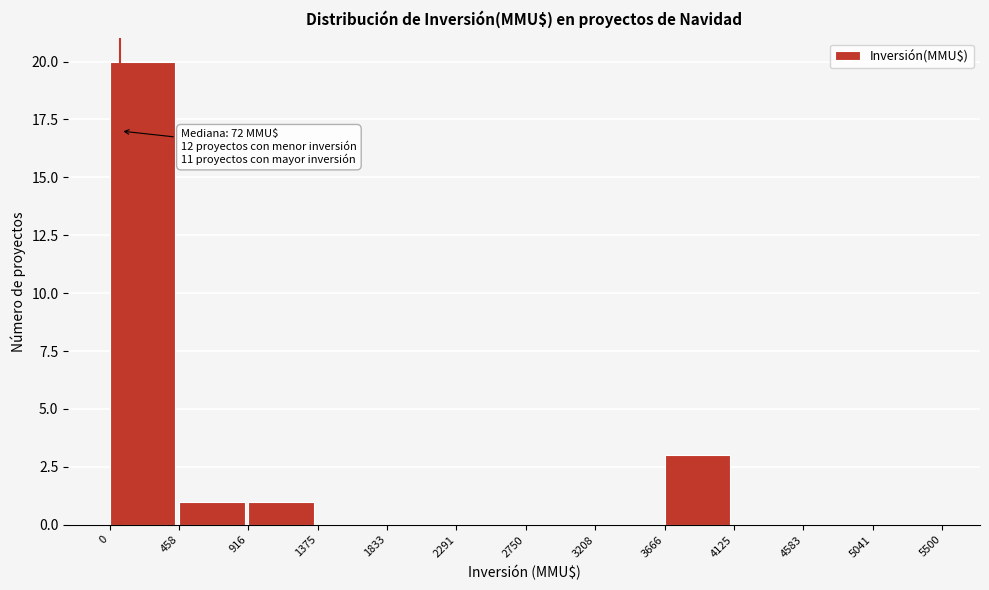

Over which range of the x-axis is the bar tallest?

0 to 458